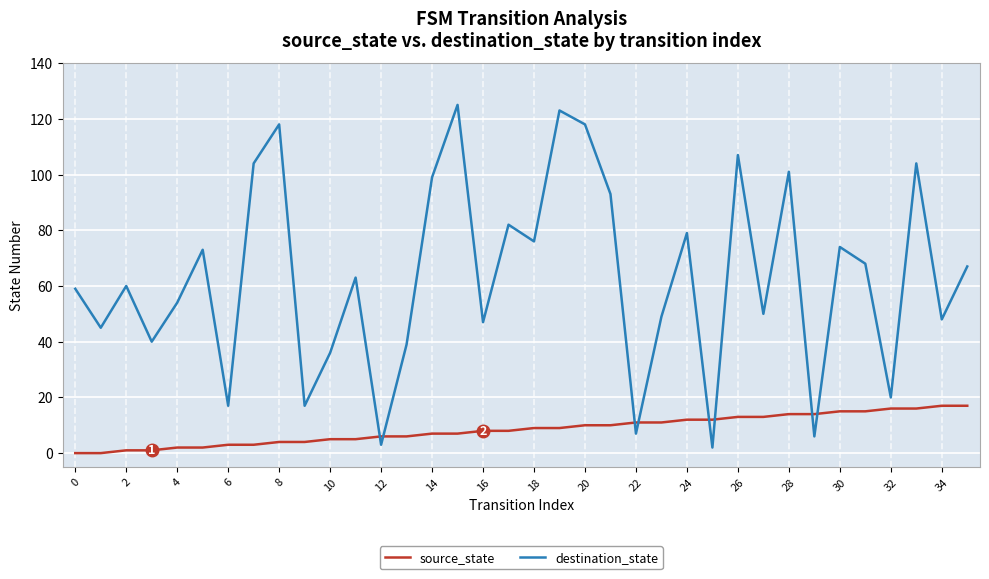

How many intersections are there between source_state and destination_state?

8